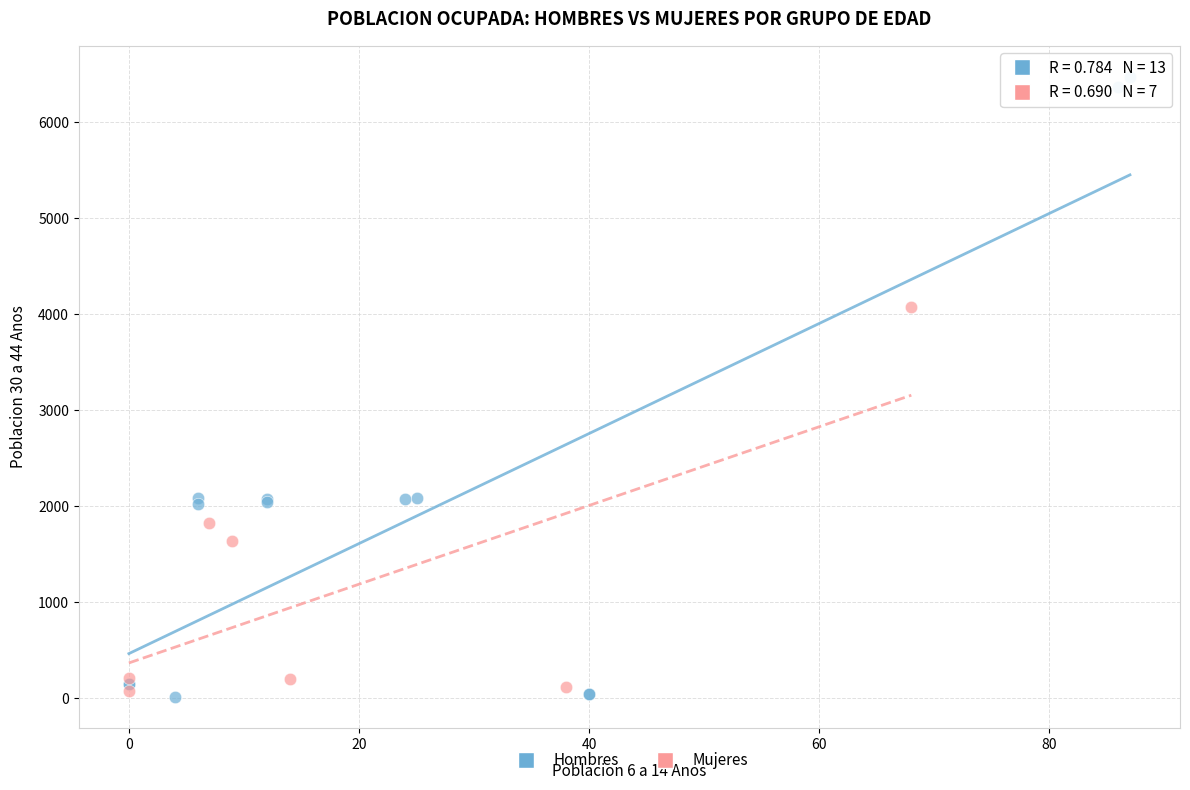

Which series has the largest Y range (max minus min)?

Hombres